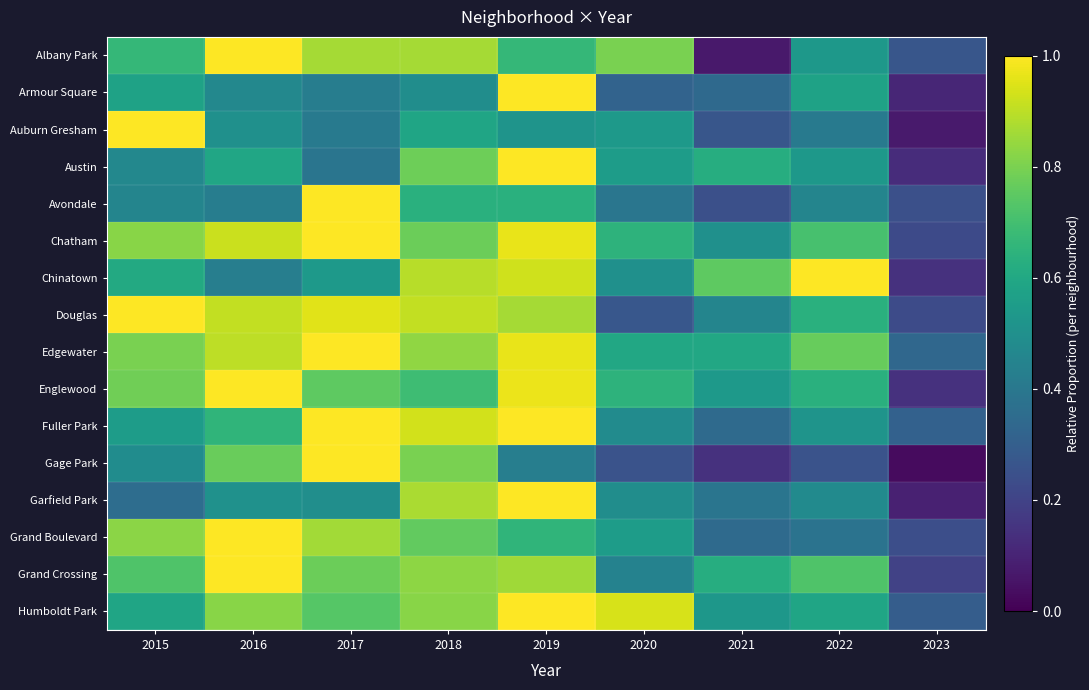

At 2017, list the series in order from smallest to largest.

Austin, Auburn Gresham, Armour Square, Garfield Park, Chinatown, Humboldt Park, Englewood, Grand Crossing, Grand Boulevard, Albany Park, Douglas, Avondale, Chatham, Edgewater, Fuller Park, Gage Park